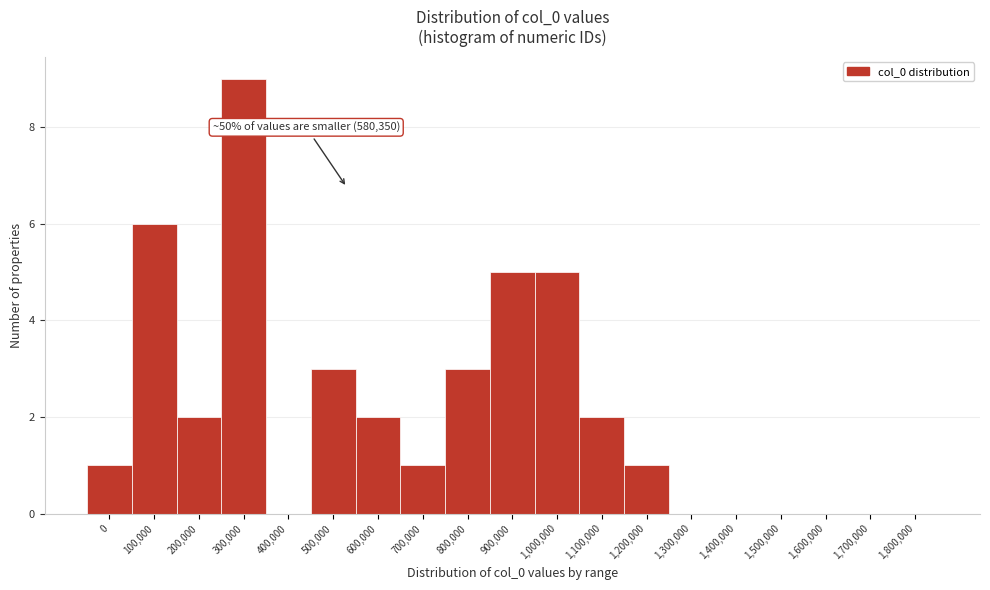

Reading left to right, transcribe all the data shown in this chart.

0=1	100,000=6	200,000=2	300,000=9	400,000=0	500,000=3	600,000=2	700,000=1	800,000=3	900,000=5	1,000,000=5	1,100,000=2	1,200,000=1	1,300,000=0	1,400,000=0	1,500,000=0	1,600,000=0	1,700,000=0	1,800,000=0